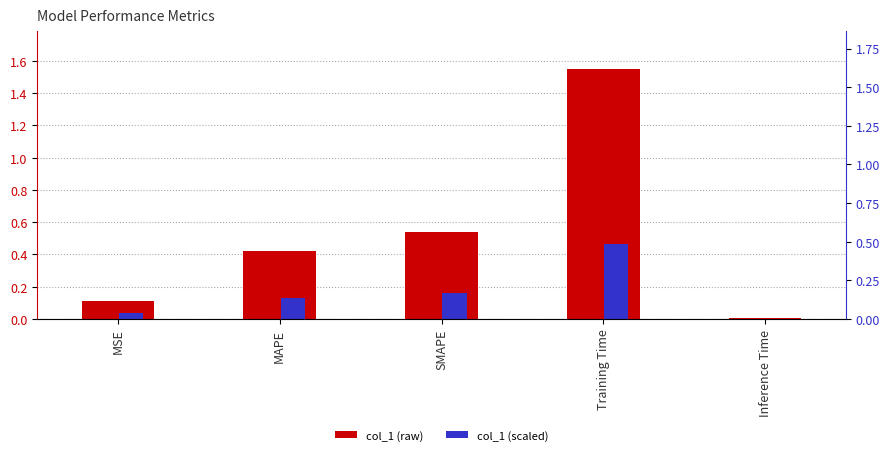

What is the difference between the col_1 values at Training Time and MSE?

1.4